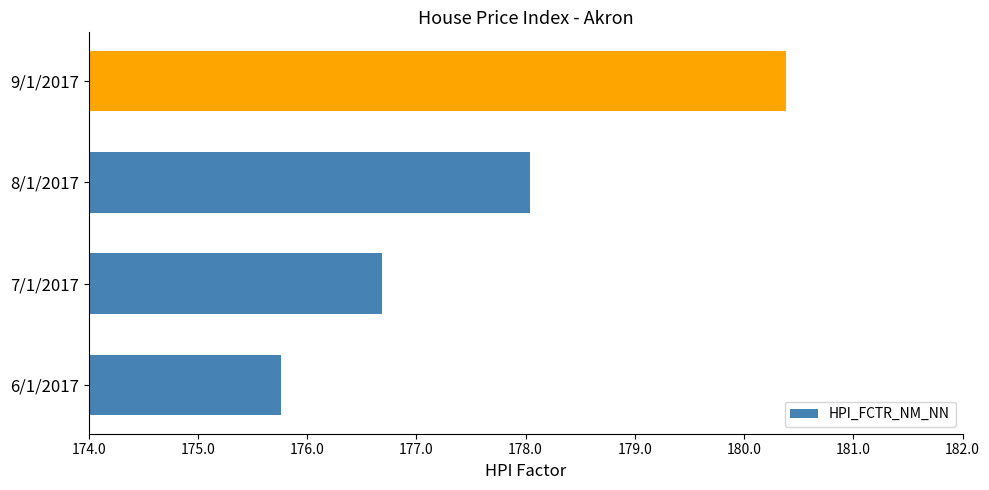

Which category has the highest value across all series?

9/1/2017